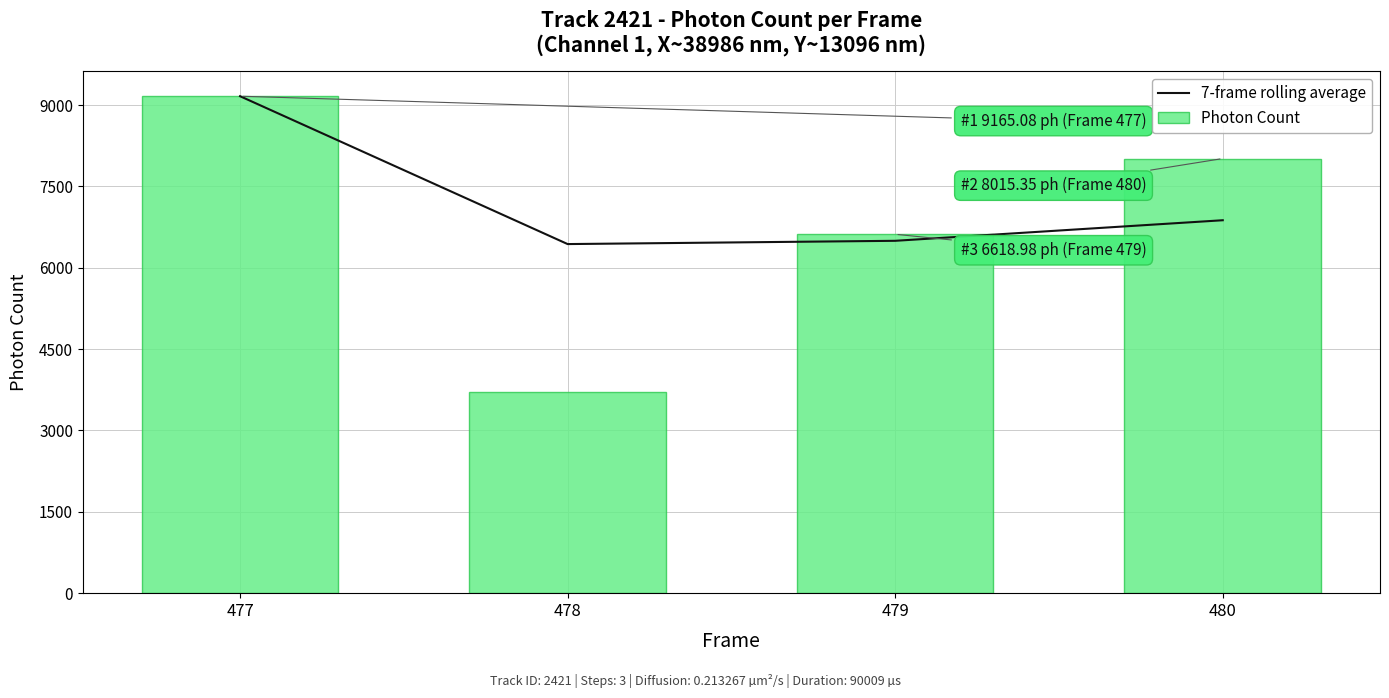

The Photon Count series shows 2098.1 at 478. True or false?

False